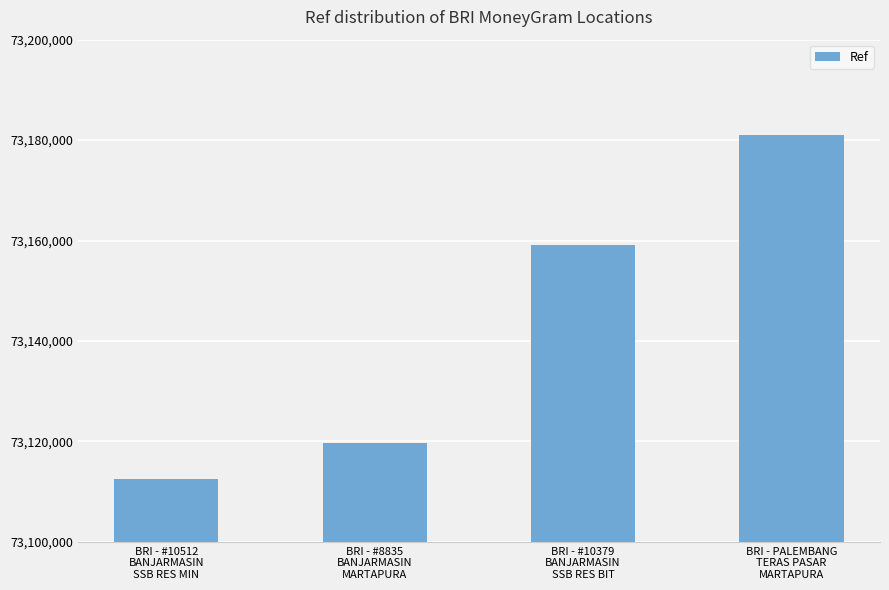

How many values are below 73159027?

2